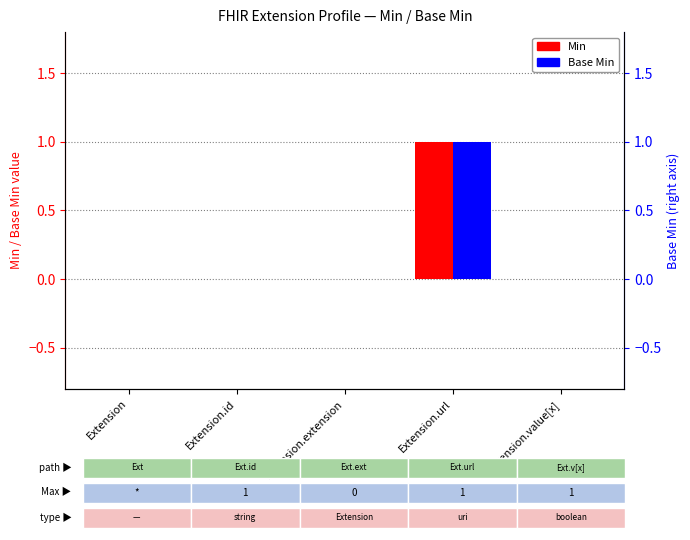

The Base Min series shows 1 at Extension.id. True or false?

False